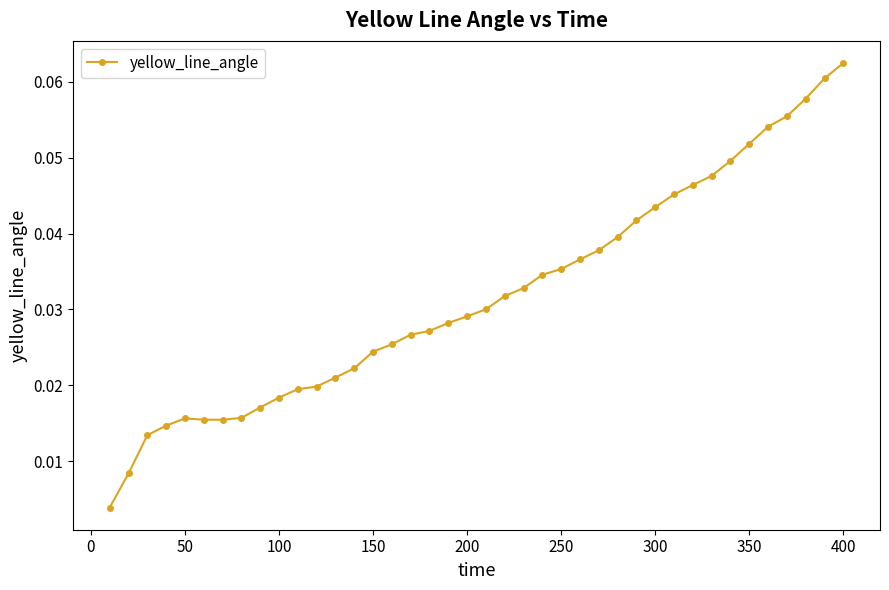

What is the sum of all values?

1.3